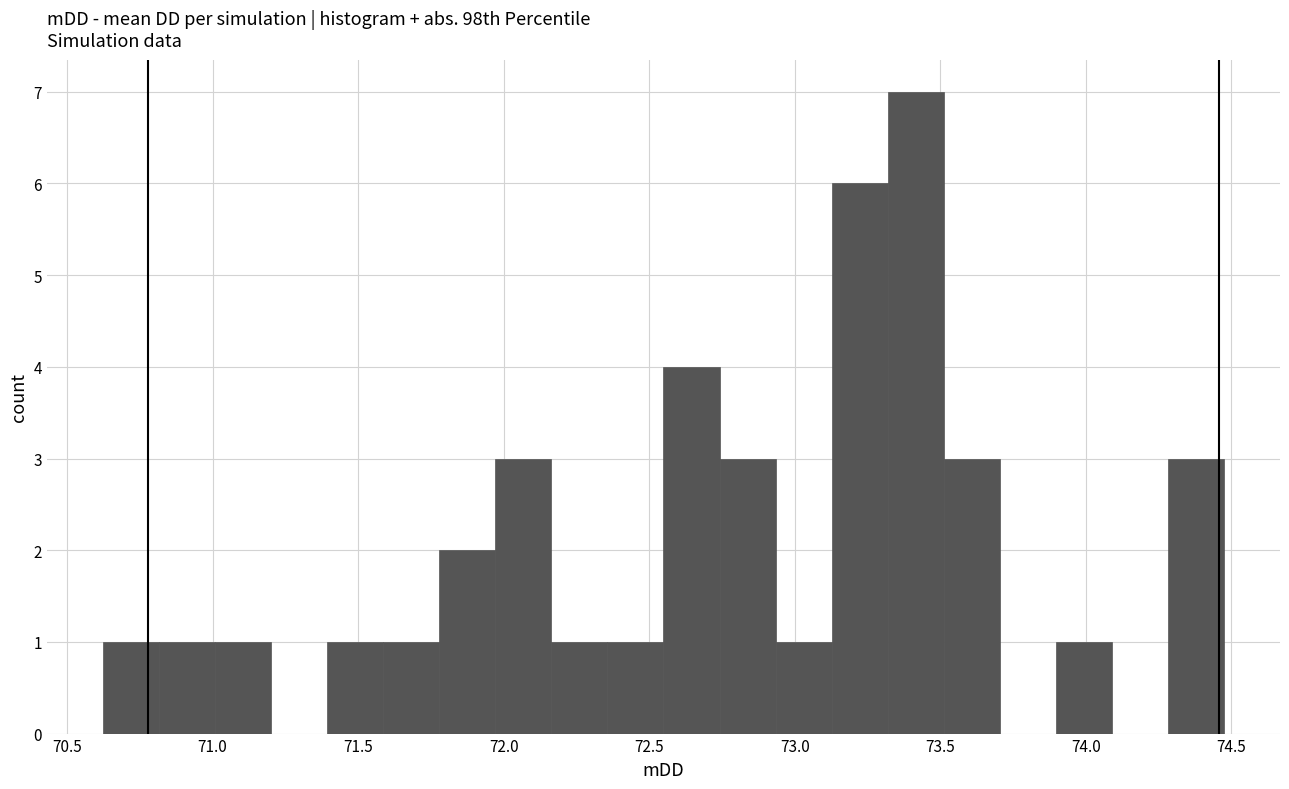

Around what value on the x-axis is the tallest bar? Give the approximate position of its centre, as read against the axis.

73.40